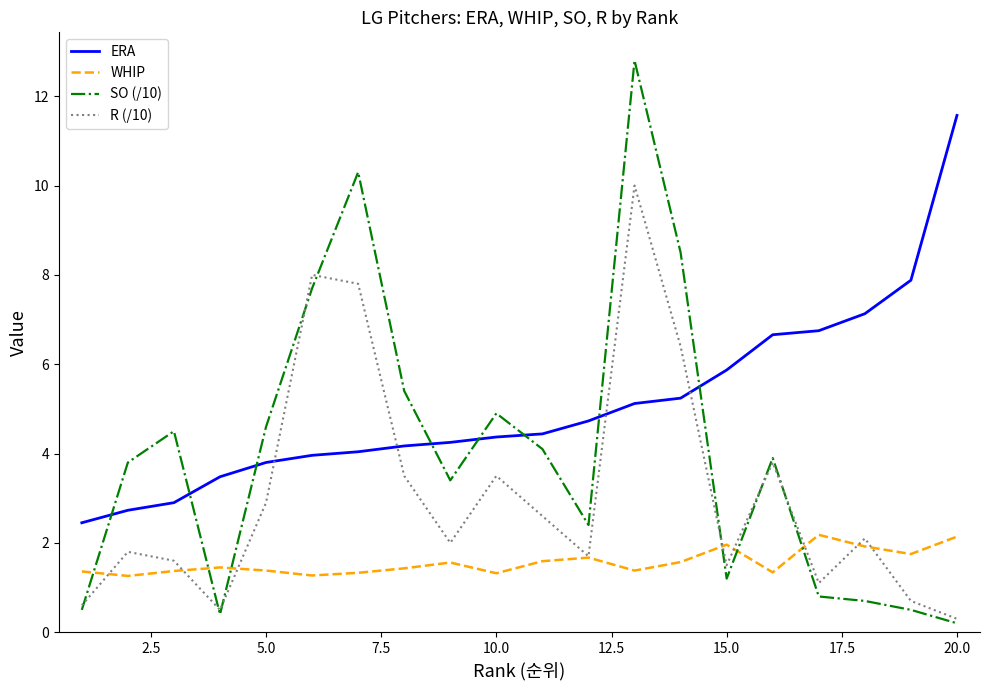

Rank the series by their maximum value, from highest to lowest.

SO (/10), ERA, R (/10), WHIP